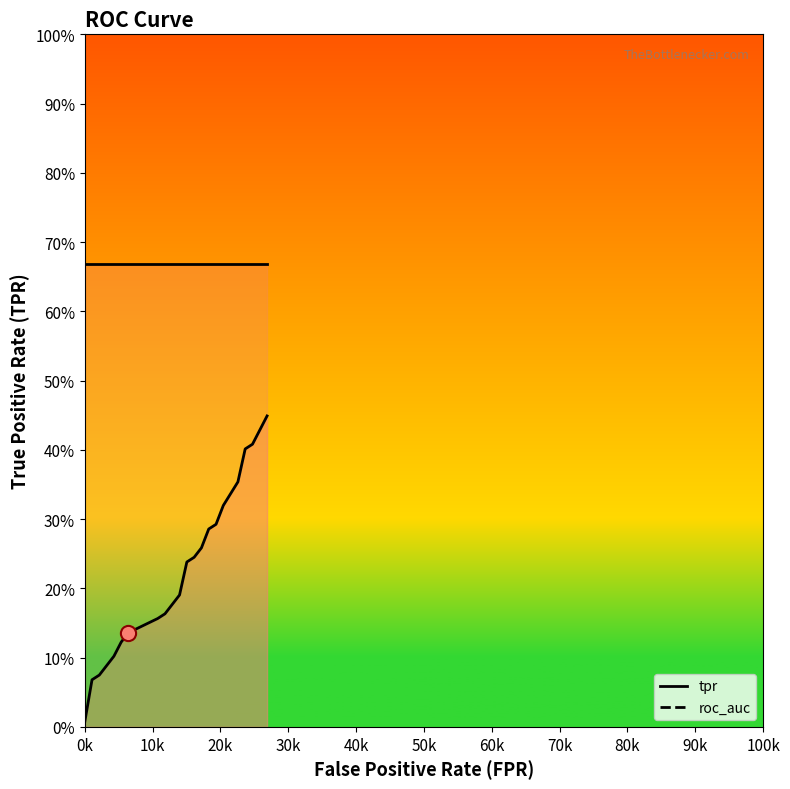

What is the total value across all series at 6?

0.9